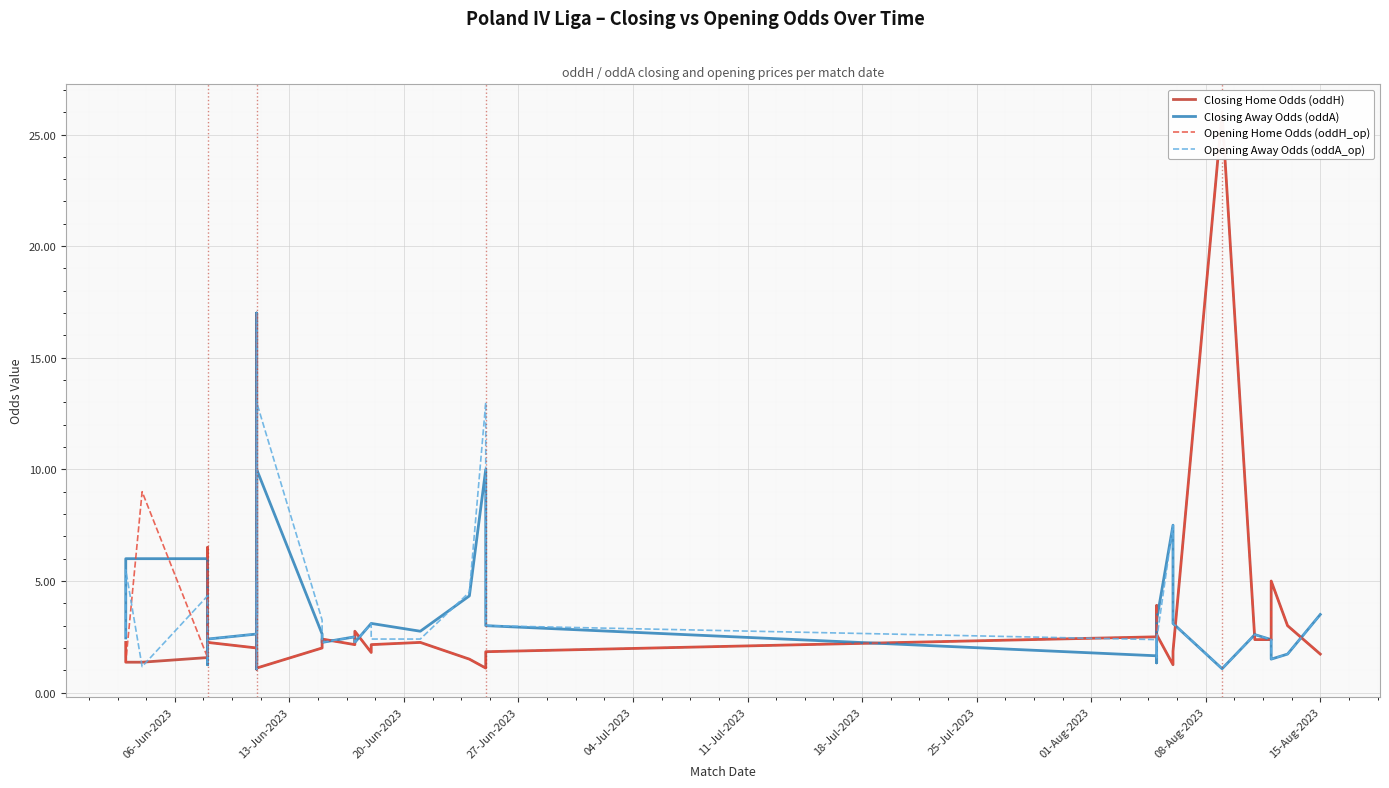

What is the label of the 32nd point from the right?

01-Aug-2023